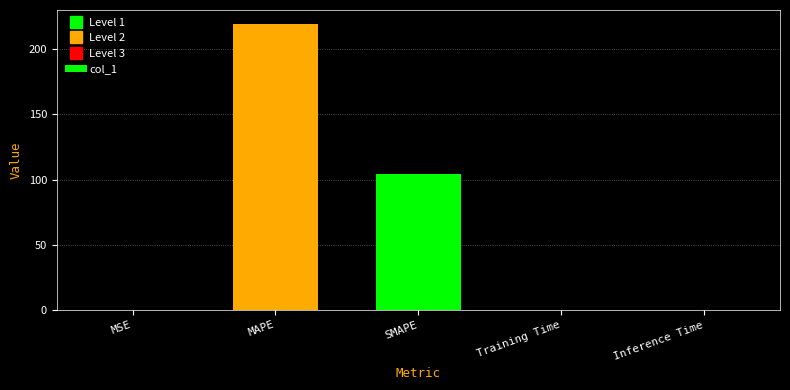

Between MAPE and MSE, which is larger?

MAPE